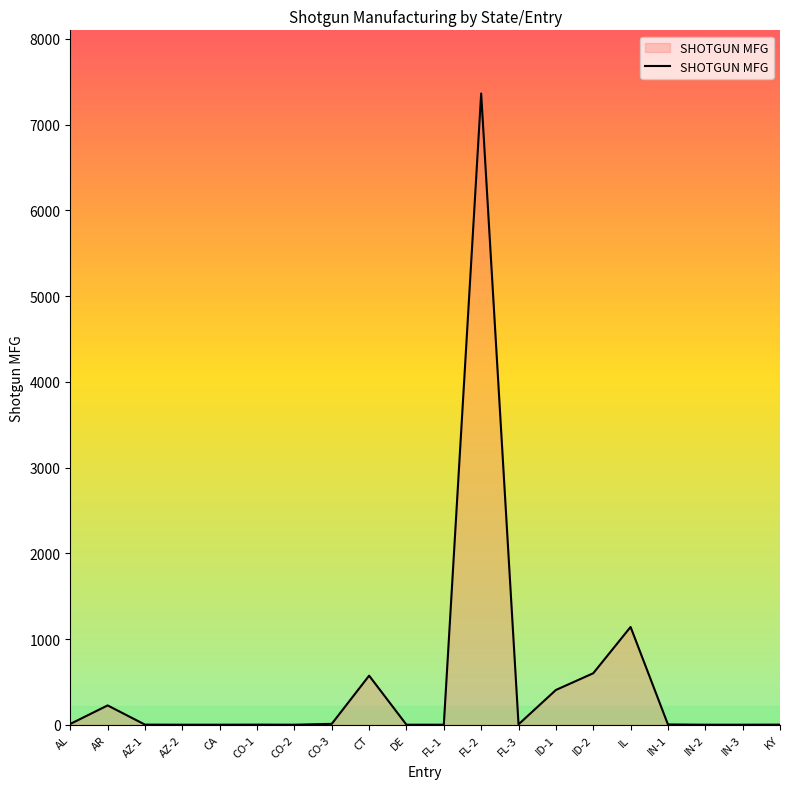

What is the ratio of the value at AZ-2 to the value at AZ-1?

0.5